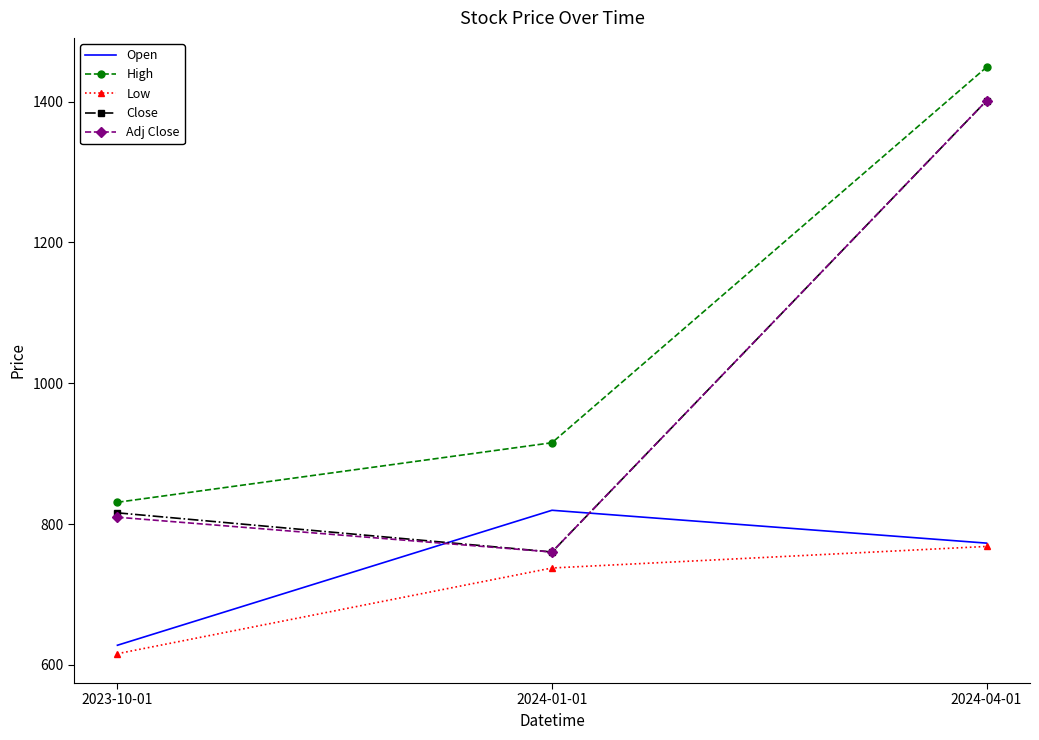

True or false: High has a value of 915.5 at 2024-01-01.

True